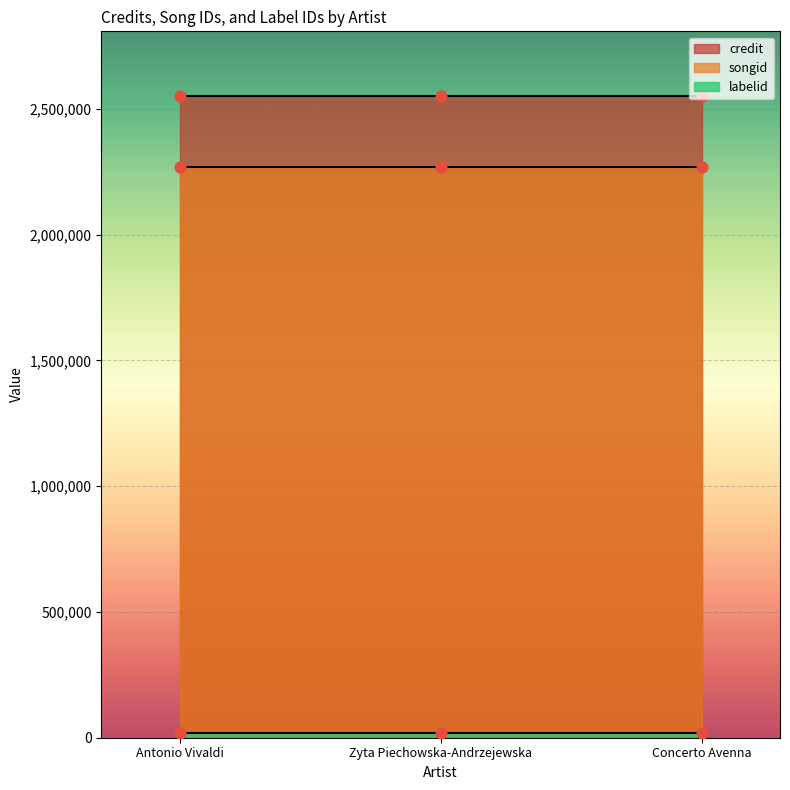

Which series has the largest Y range (max minus min)?

credit